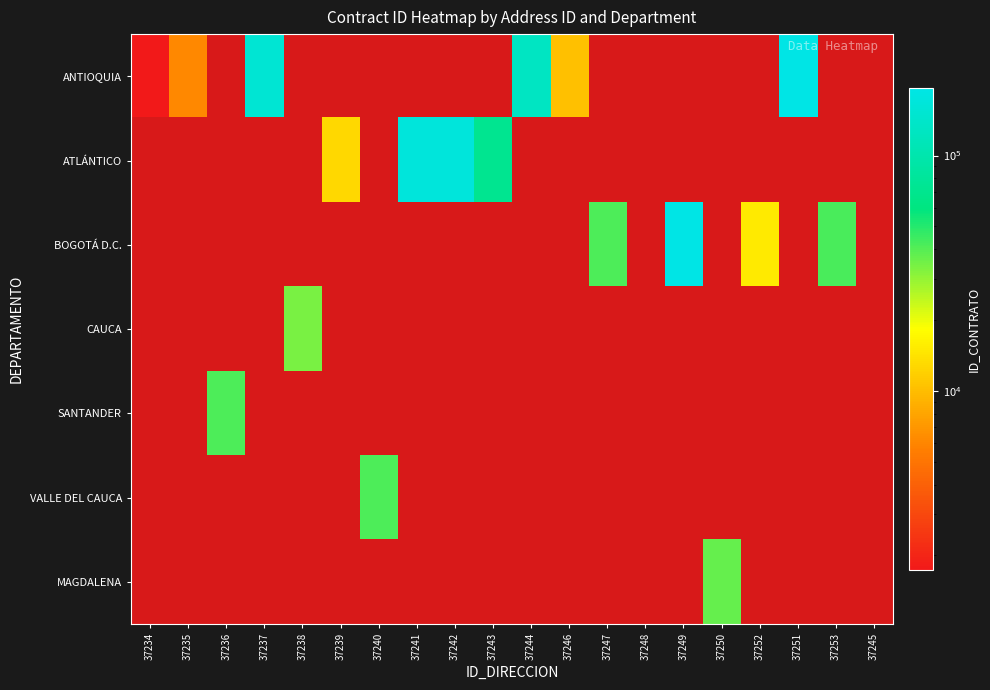

At which category is the sum across all series the highest?

37251